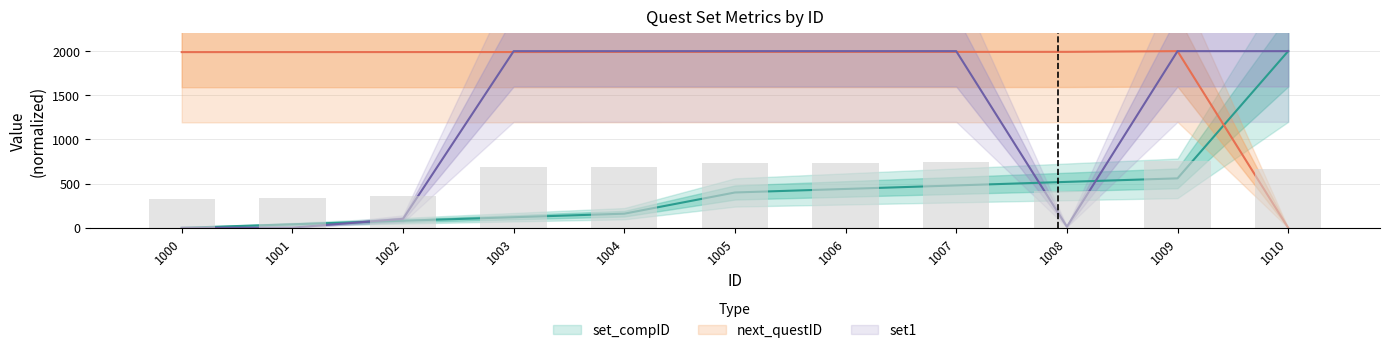

Which series has the largest range (max minus min)?

set_compID